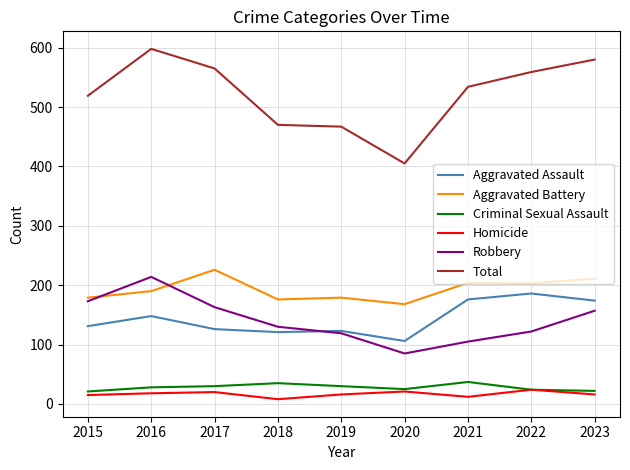

What is the sum of all Total values?

4697